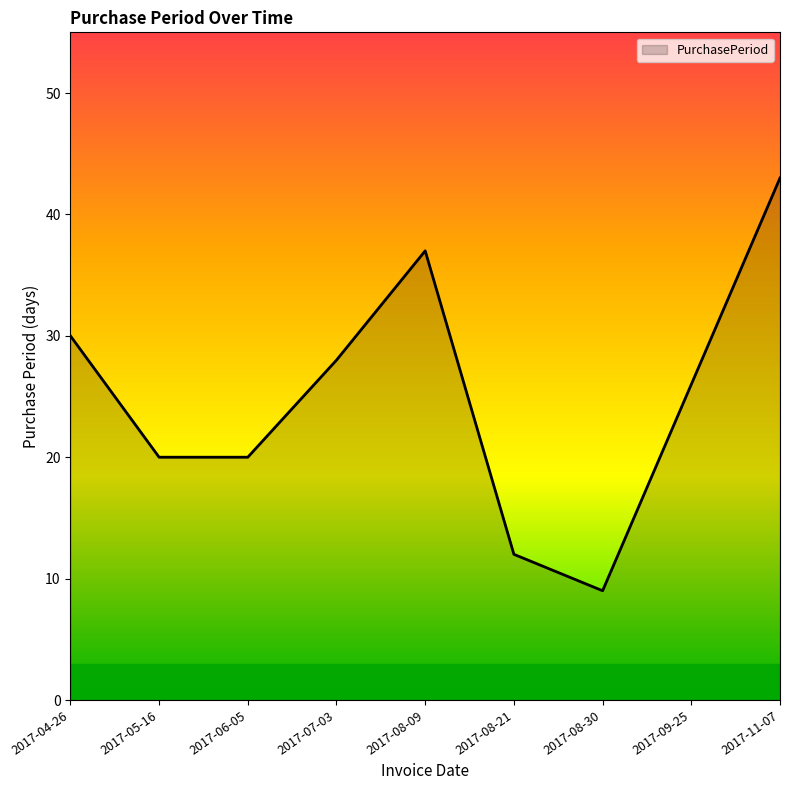

What position from the right is 2017-08-30?

3